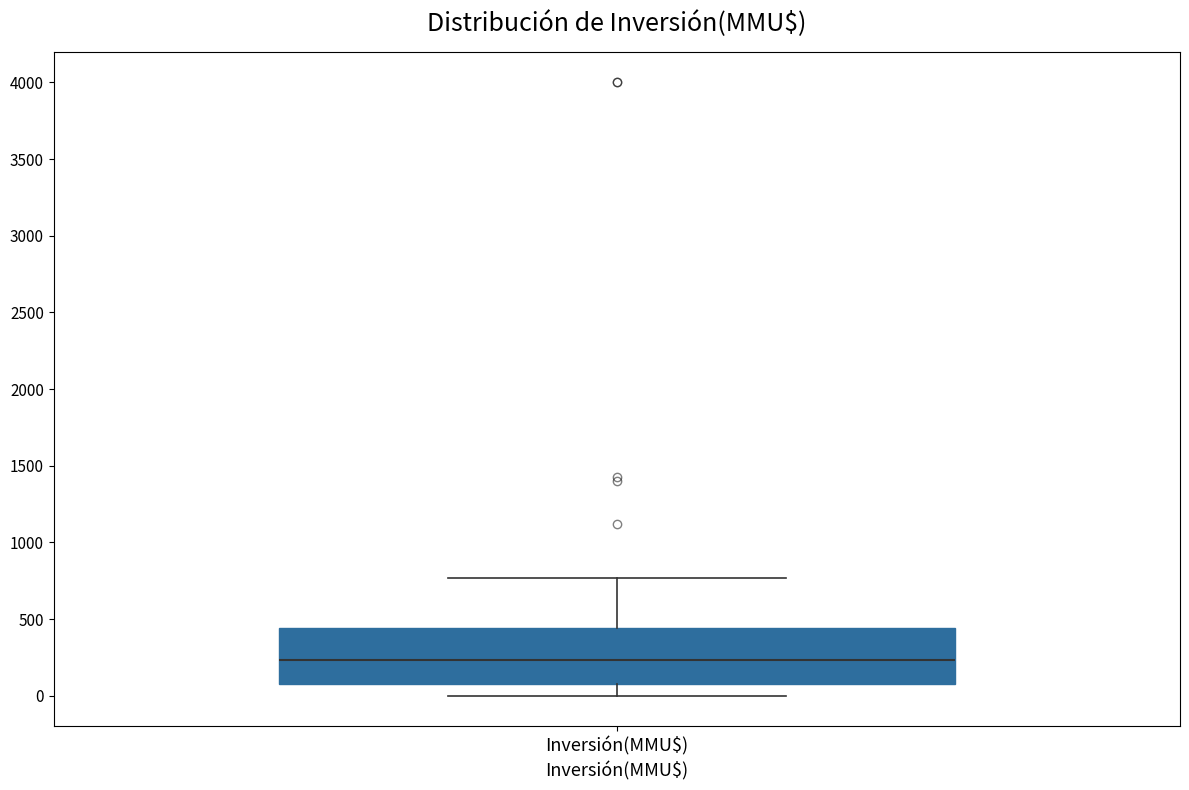

Read this box plot against the y-axis: the position of the median line, the range covered by the box, and the ends of both whiskers. The values are not printed on the chart, so give them approximately, as read against the axis.

median 250, box 50 to 450, whiskers 0 to 750